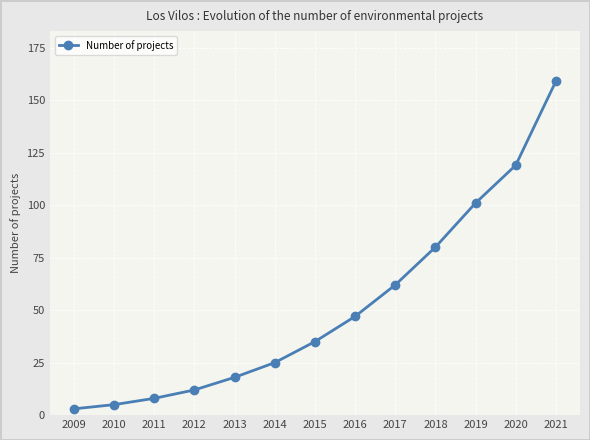

Between 2013 and 2021, which is larger?

2021